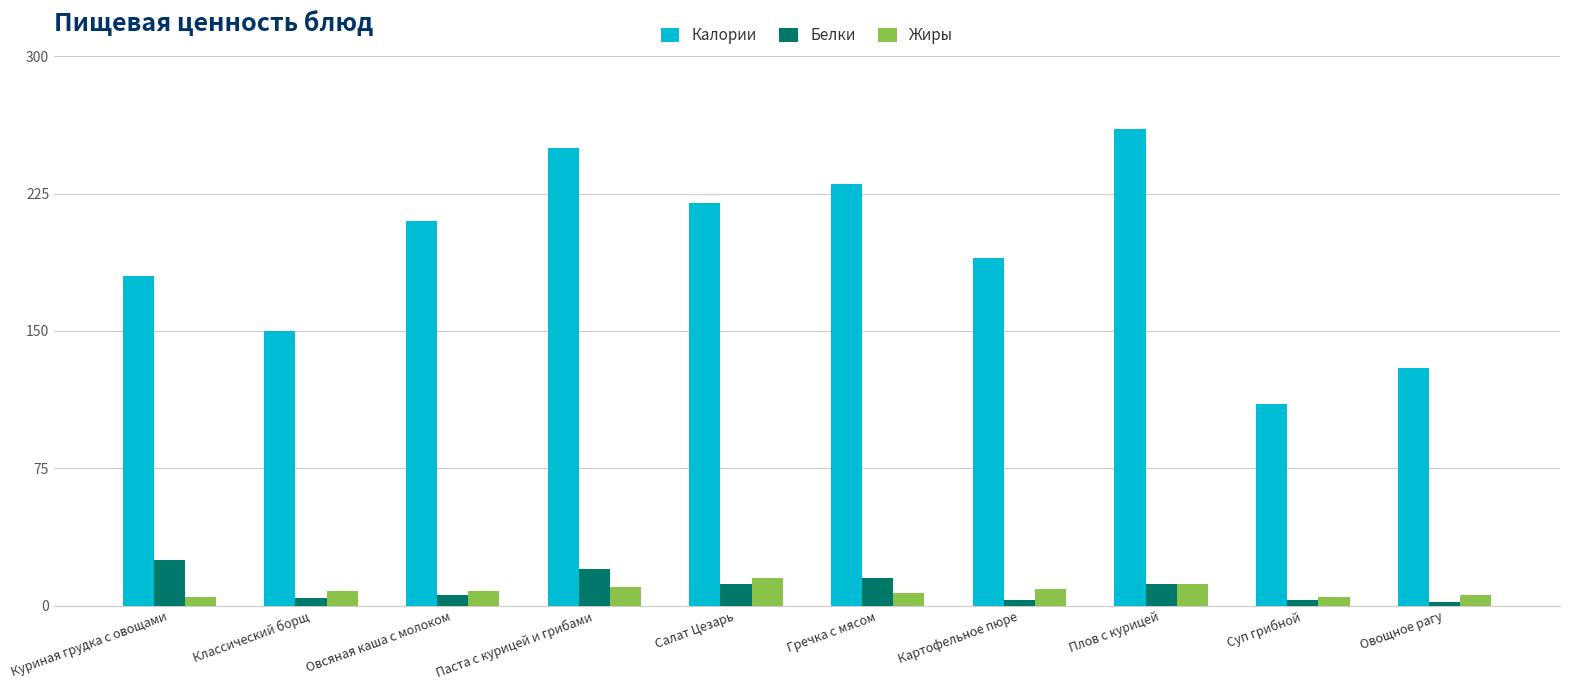

What is the approximate value of Белки at Гречка с мясом?

15